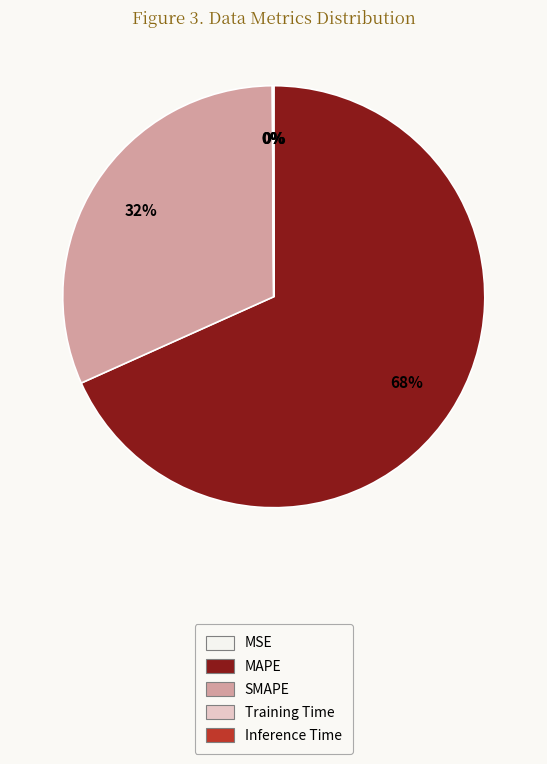

Does MAPE account for over 50% of the chart?

Yes